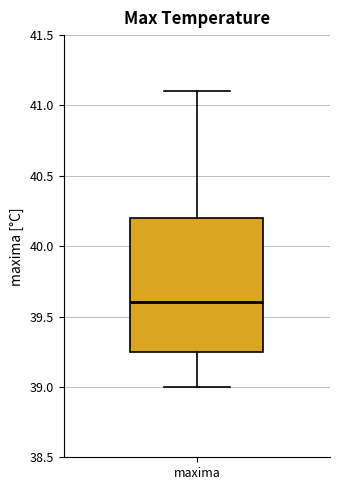

Where does the median line of the box for maxima sit on the y-axis? The values are not printed on the chart, so give them approximately, as read against the axis.

39.60